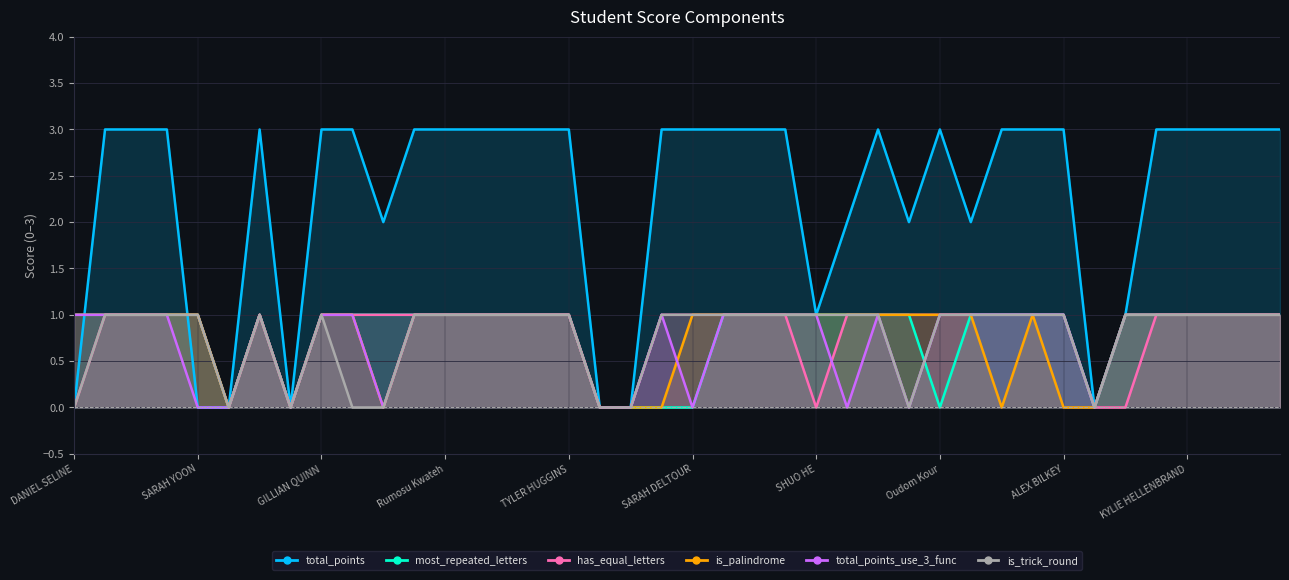

Is the value of has_equal_letters at MITCHELL MIKULSKY greater than the value of is_palindrome at KYLIE HELLENBRAND?

No